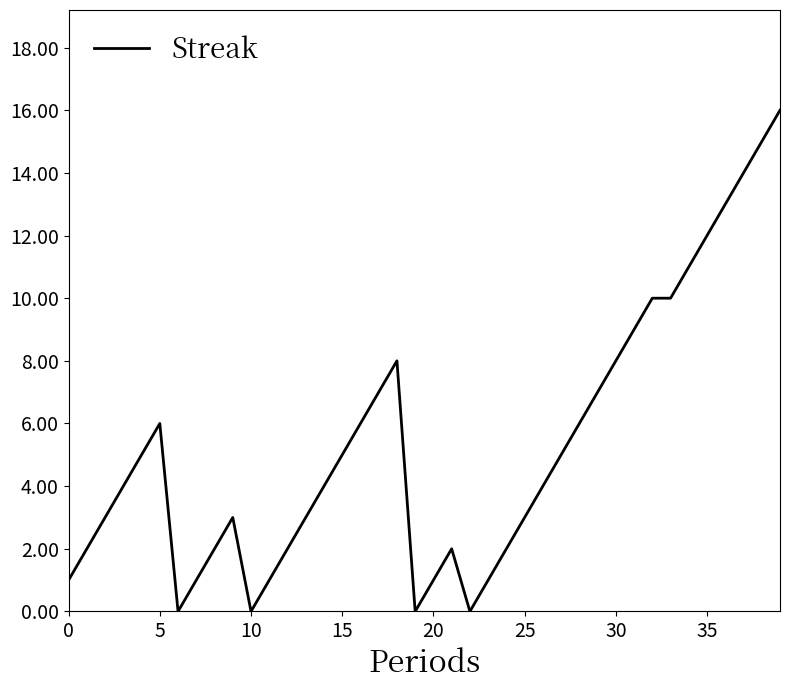

What is the difference between the maximum and minimum values?

16